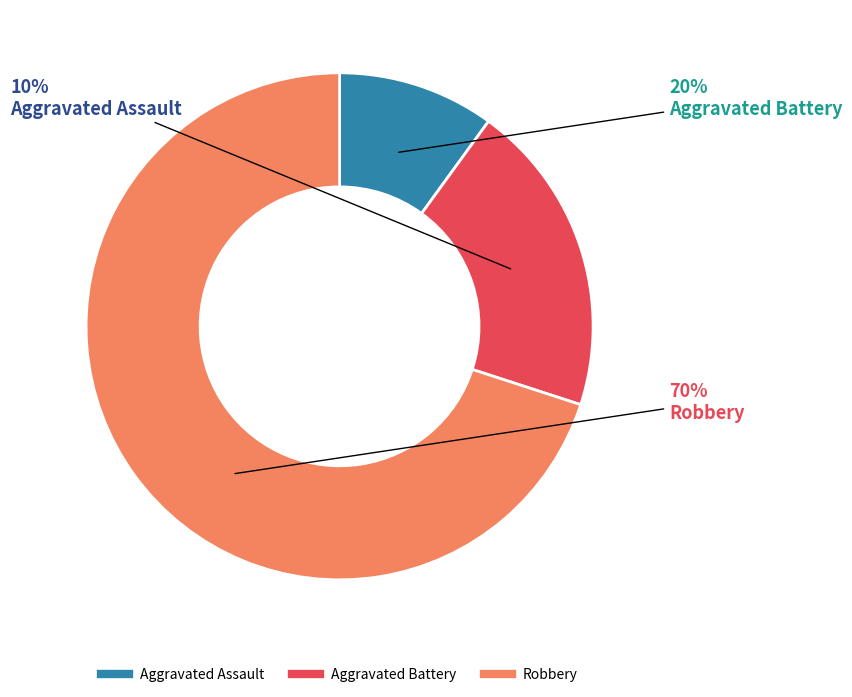

What percentage do Aggravated Assault and Robbery together represent?

80.0%